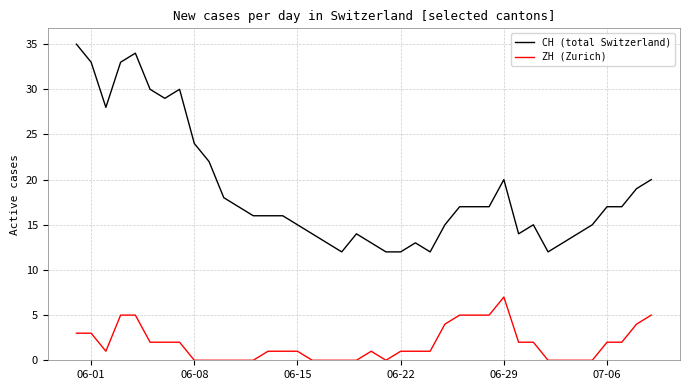

Is this an area chart (filled region under the line)?

No